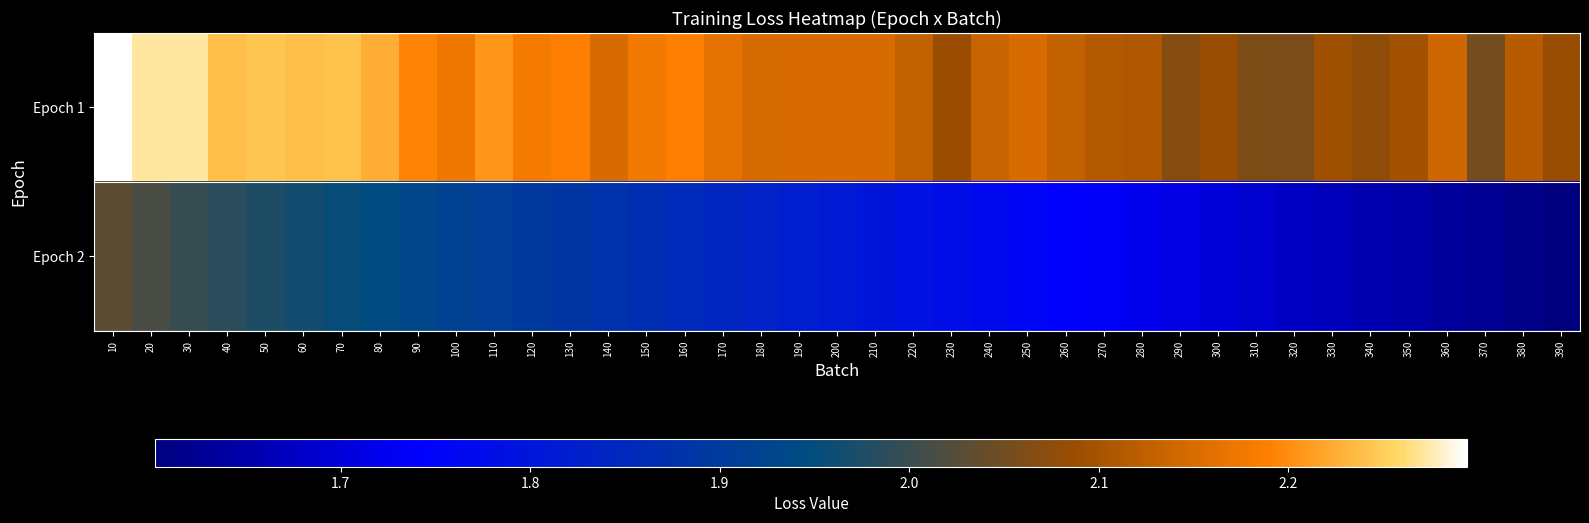

At which category does the chart reach its minimum across all series?

390